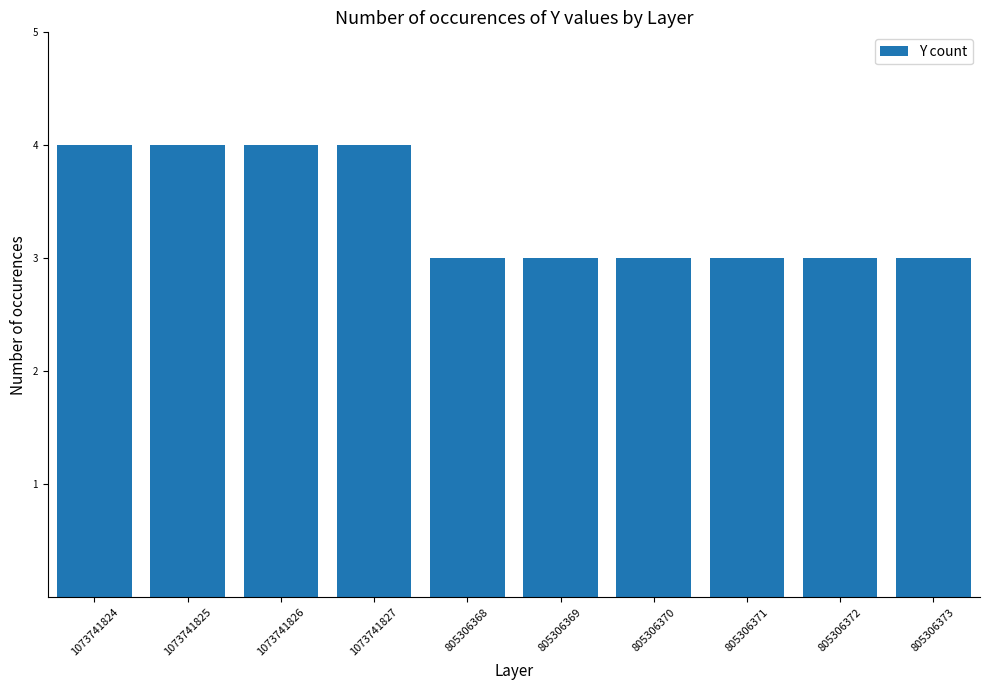

What is the sum of the values at 1073741825 and 1073741826?

8